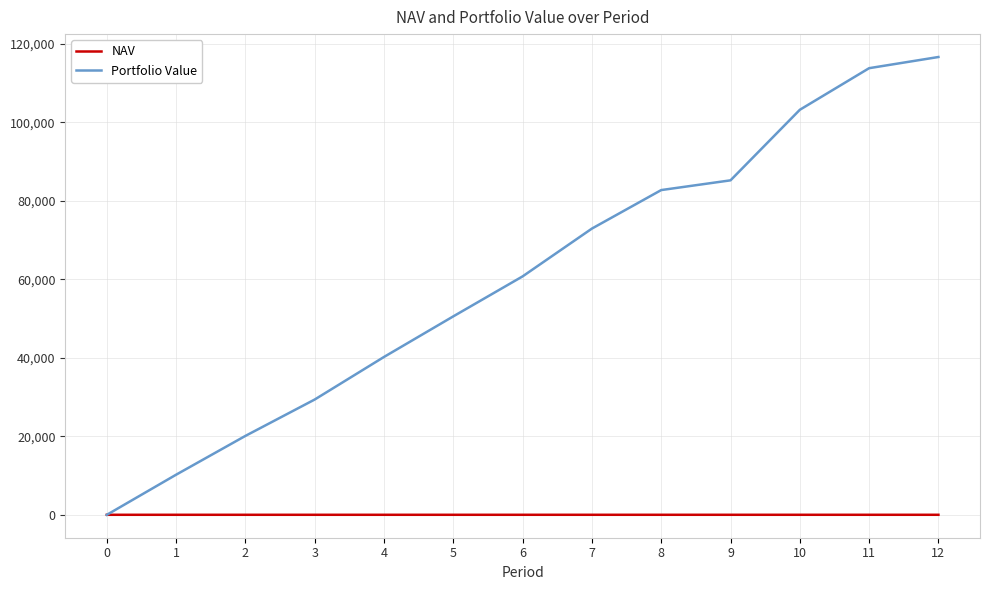

The value of Portfolio Value at 10 is 150231.9. True or false?

False